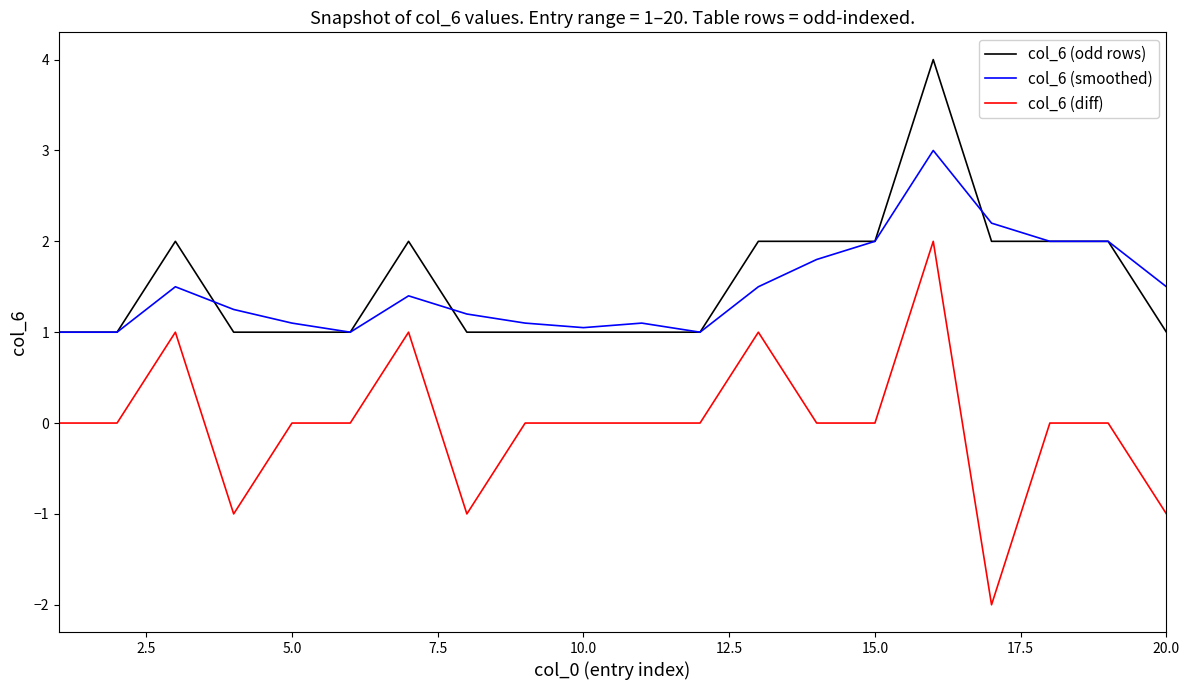

Rank the series by their maximum value, from lowest to highest.

col_6 (diff), col_6 (smoothed), col_6 (odd rows)